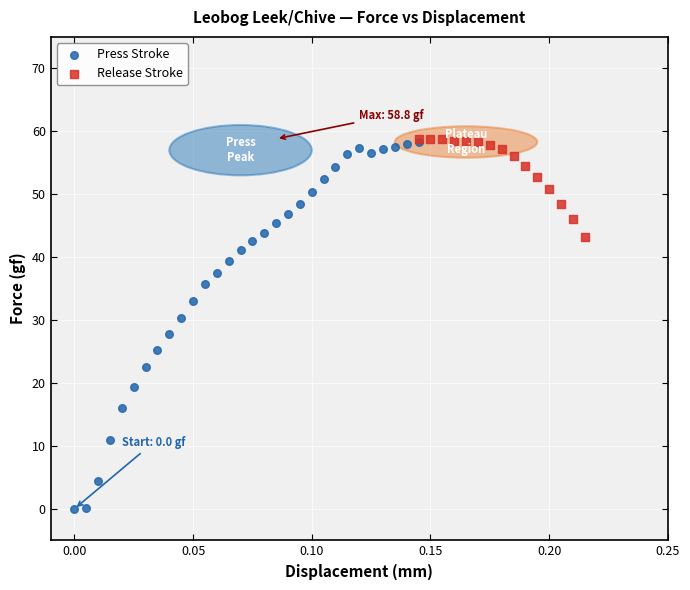

Which series has the widest spread of Y values?

Press Stroke